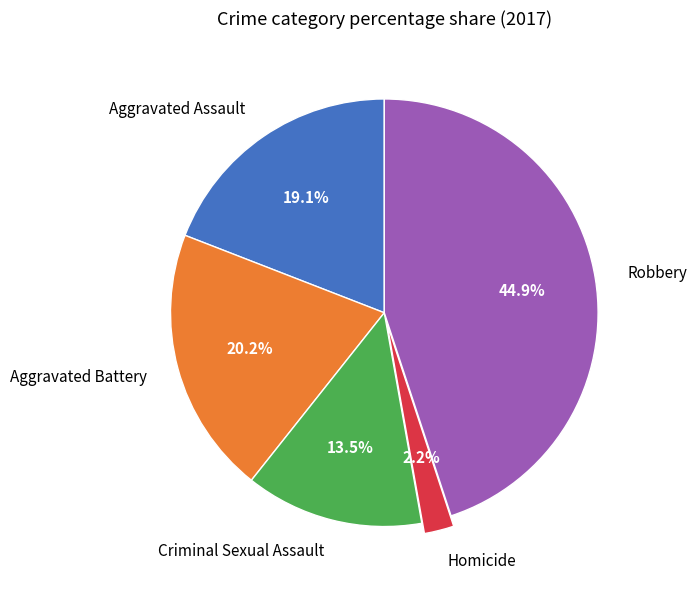

To the nearest percent, what percentage of the pie is Homicide?

2%